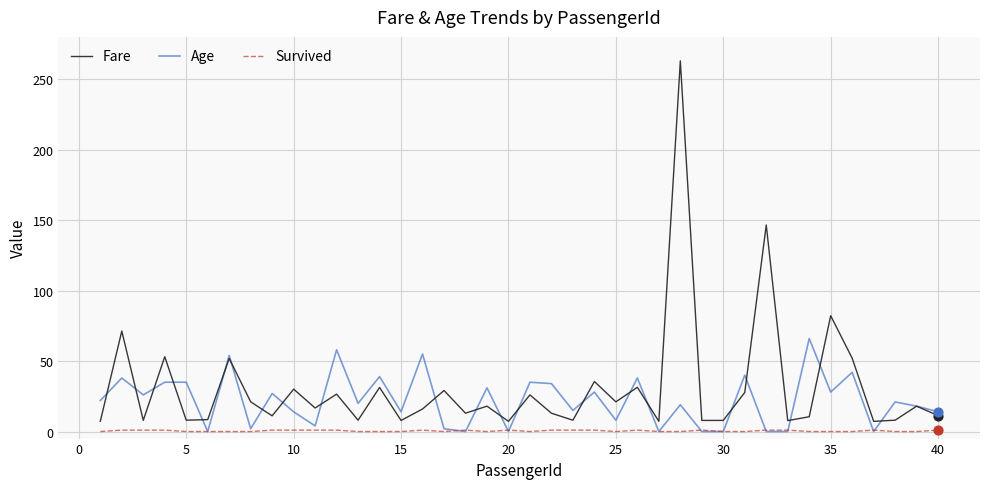

Which series has the widest spread of values?

Fare